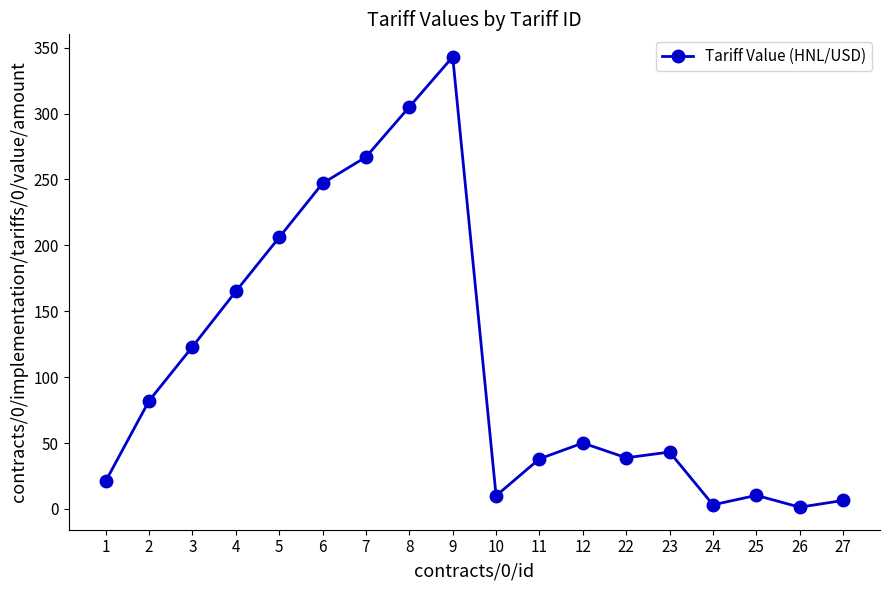

What is the value of the 10th point from the left?

10.0